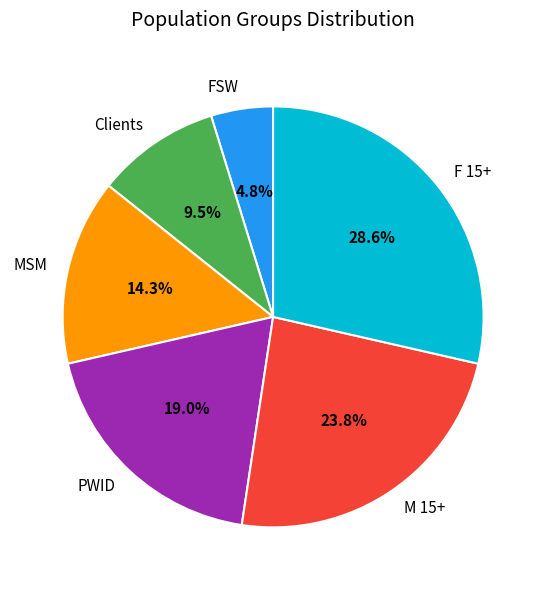

What is the total percentage of FSW and M 15+?

28.6%